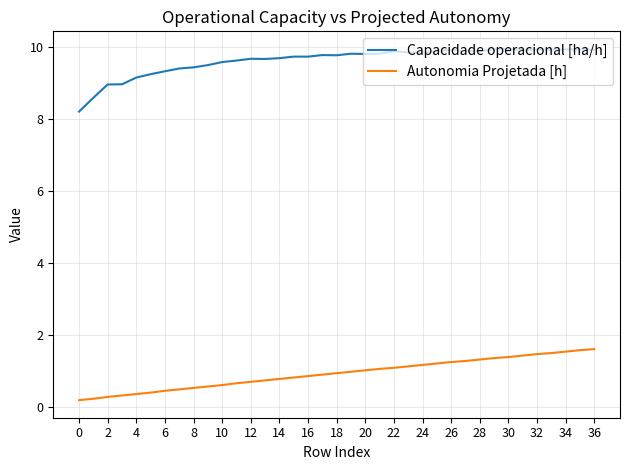

List the series in order of their overall mean, highest first.

Capacidade operacional [ha/h], Autonomia Projetada [h]